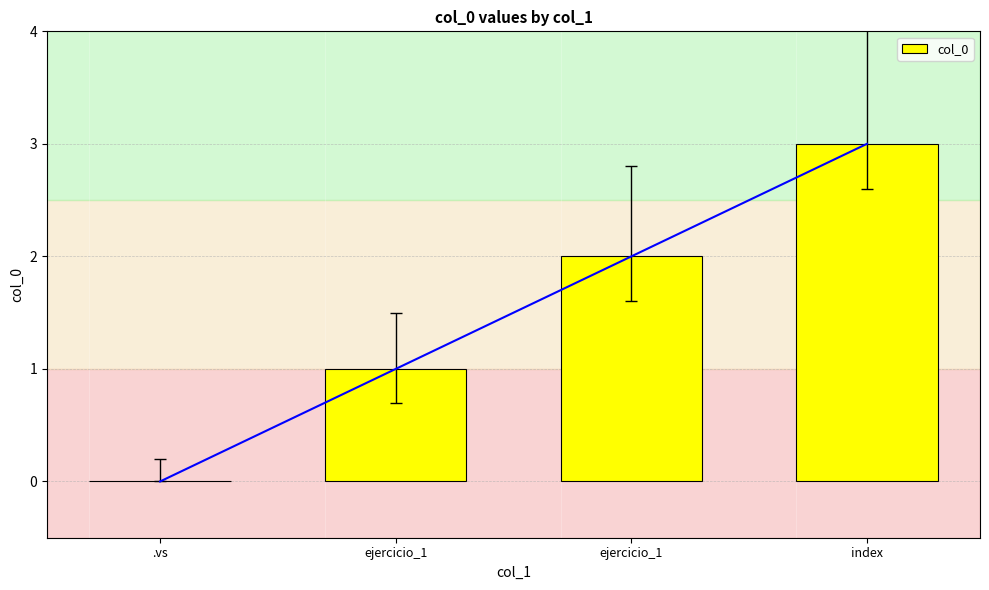

List the labels in order of value, smallest first.

.vs, ejercicio_1, ejercicio_1, index